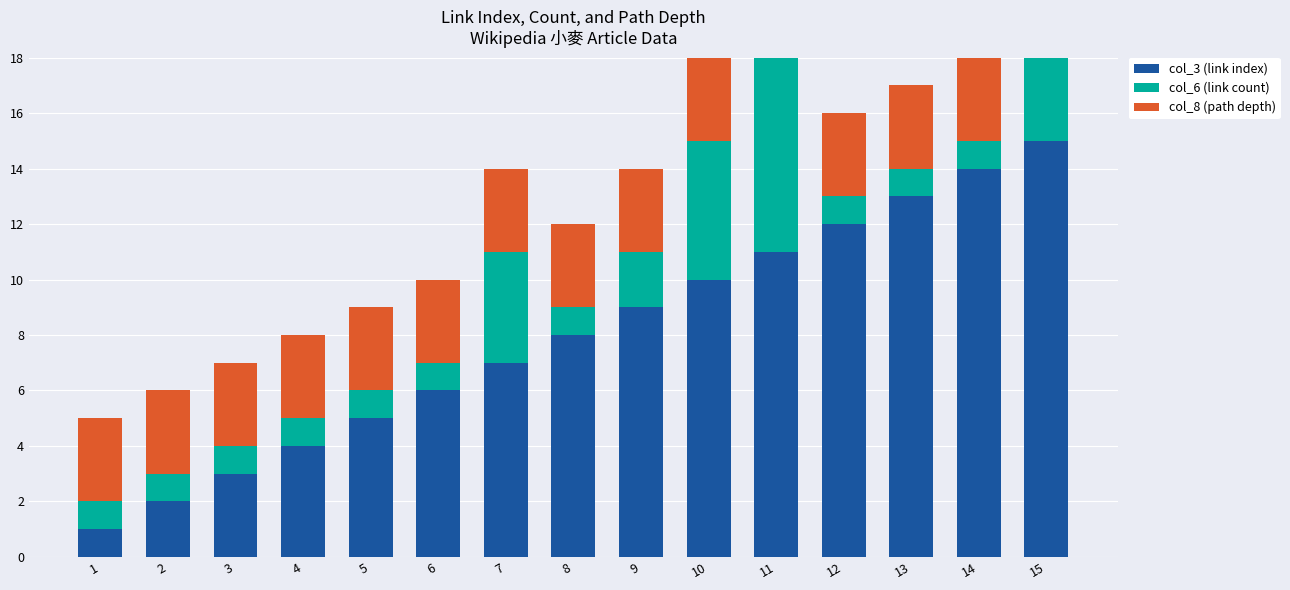

What are all the series names shown in the legend?

col_3 (link index), col_6 (link count), col_8 (path depth)